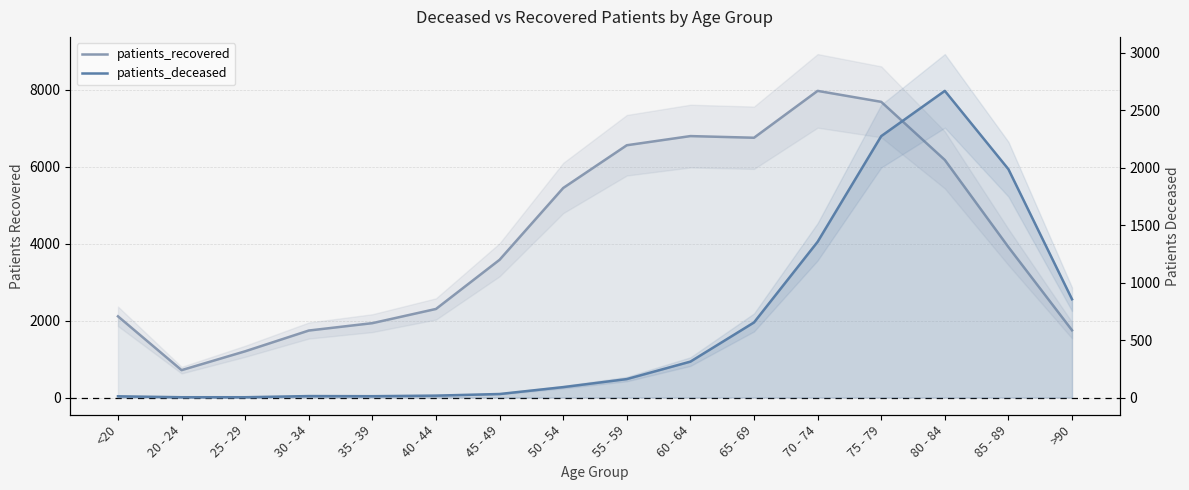

Where does the patients_deceased series first go above 161?

60 - 64